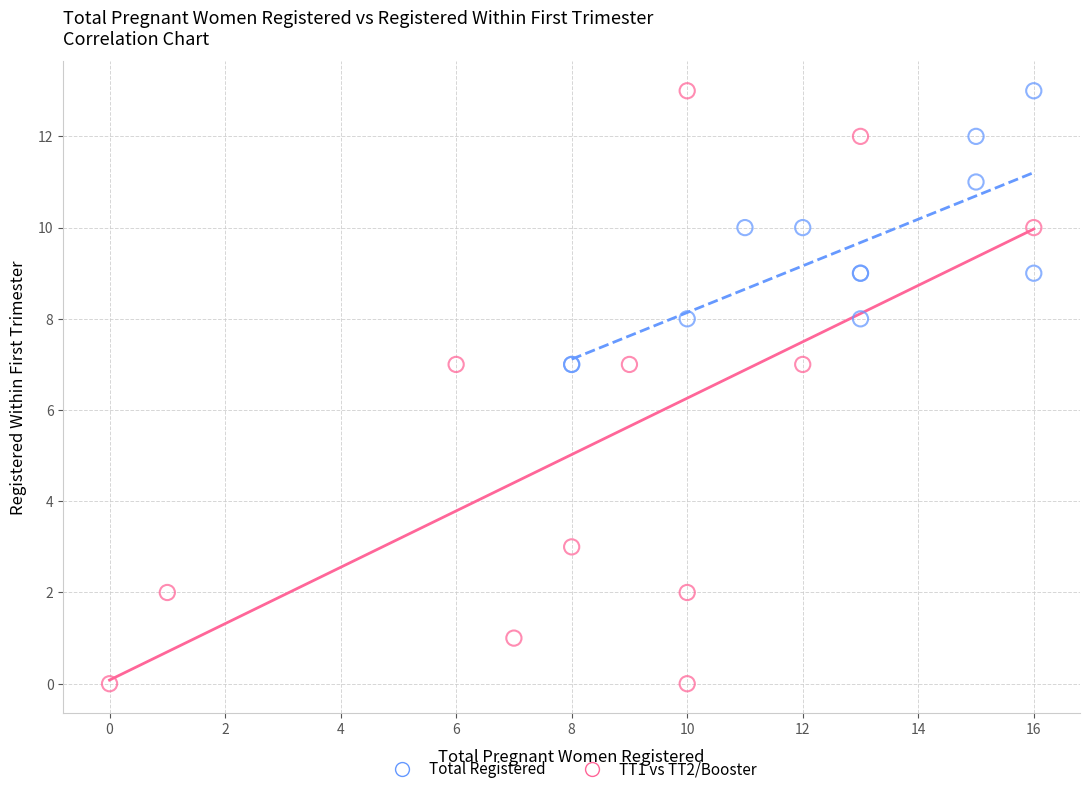

What are all the series names shown in the legend?

Total Registered, TT1 vs TT2/Booster